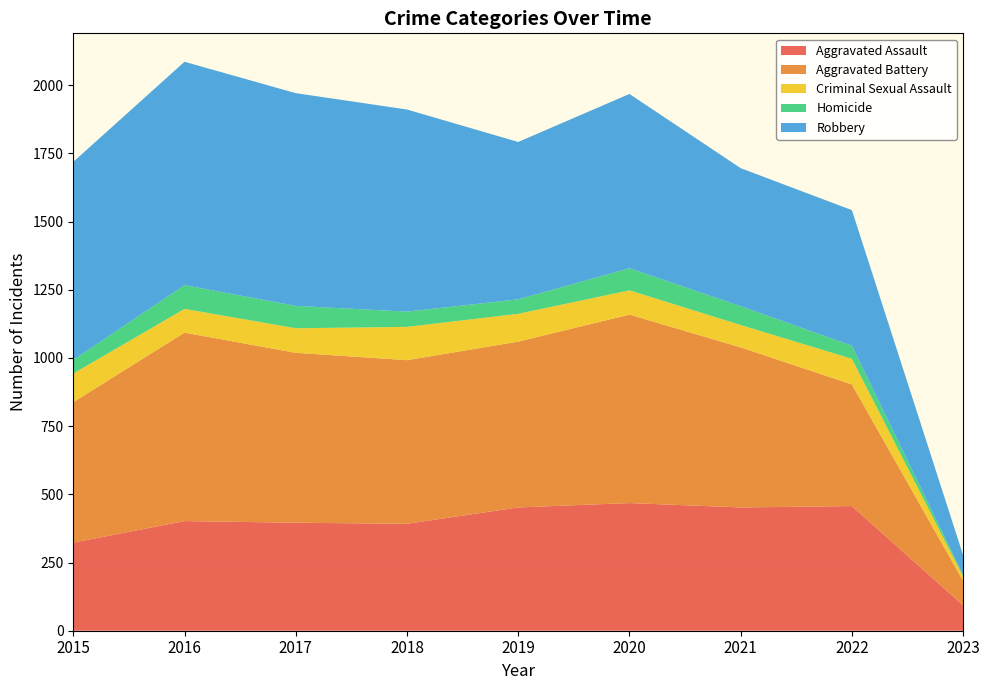

Reading left to right, extract all data points from this chart.

Aggravated Assault: 323	402	396	392	452	468	452	457	93
Aggravated Battery: 515	691	623	600	608	691	587	446	90
Criminal Sexual Assault: 105	87	90	122	102	89	82	94	16
Homicide: 50	87	82	56	53	81	69	48	5
Robbery: 726	819	780	741	577	639	506	497	73